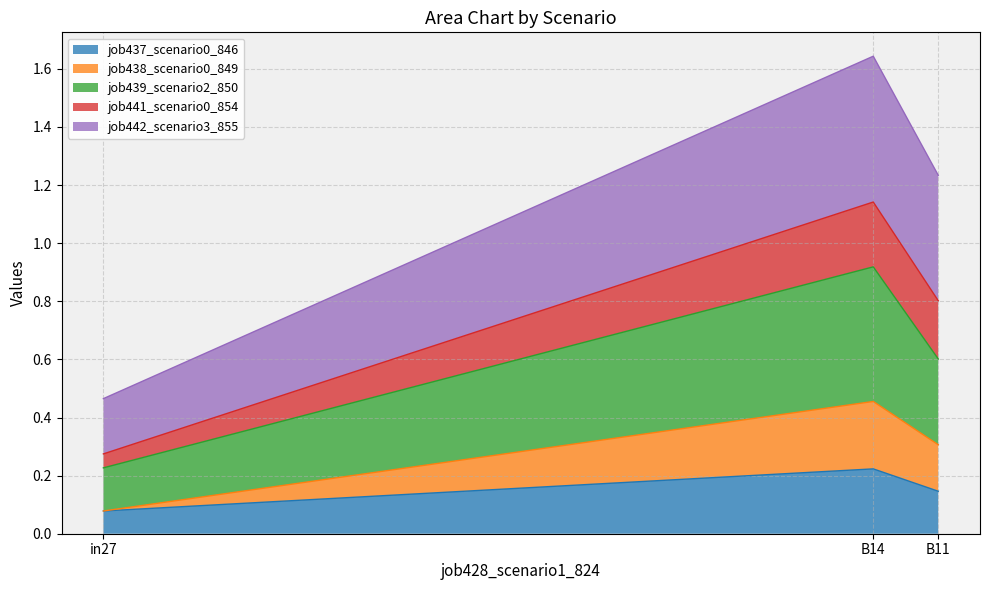

What is the sum of the job437_scenario0_846 values at B11 and B14?

0.4